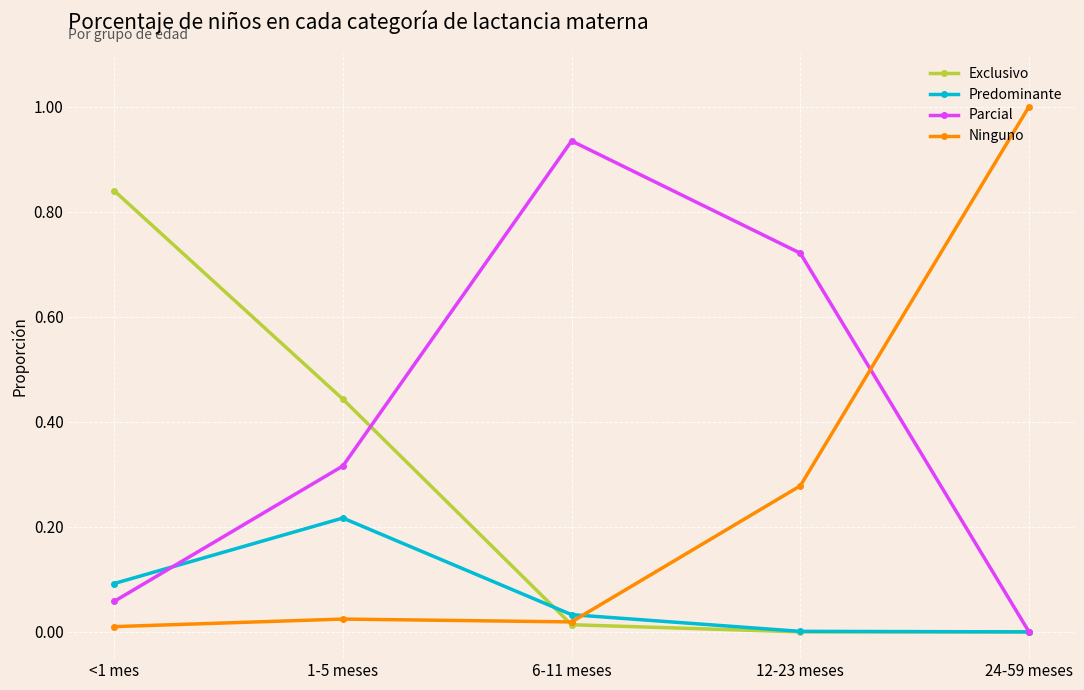

How many data points does each series have?

5